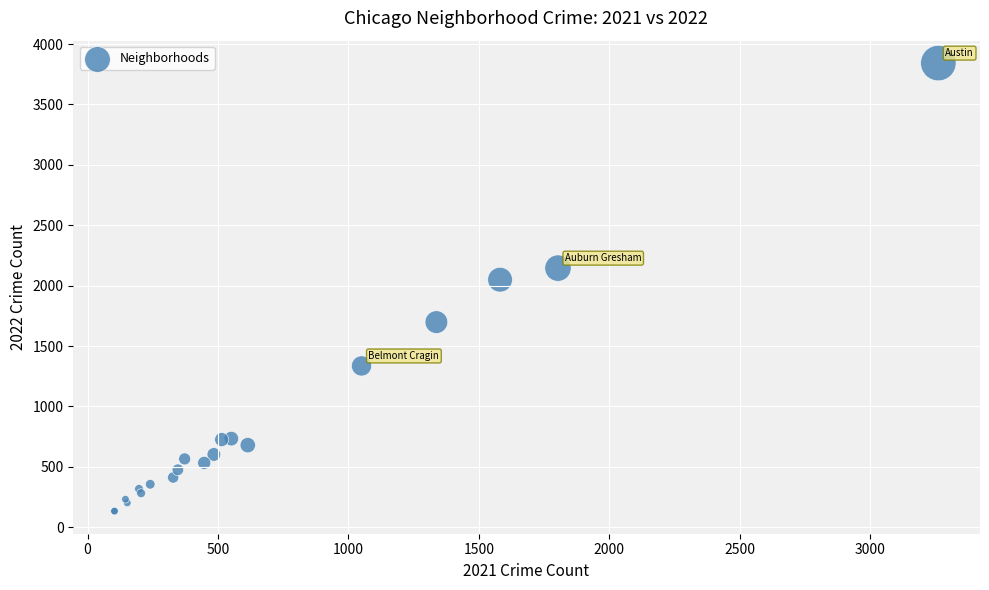

What Y value in the scatter plot is closest to 1987?

2049